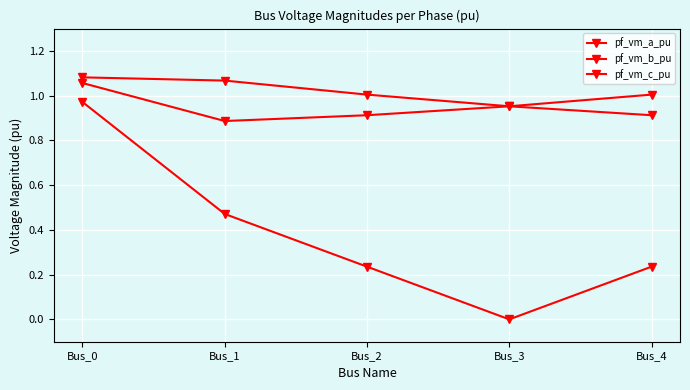

How many distinct data groups are displayed?

3